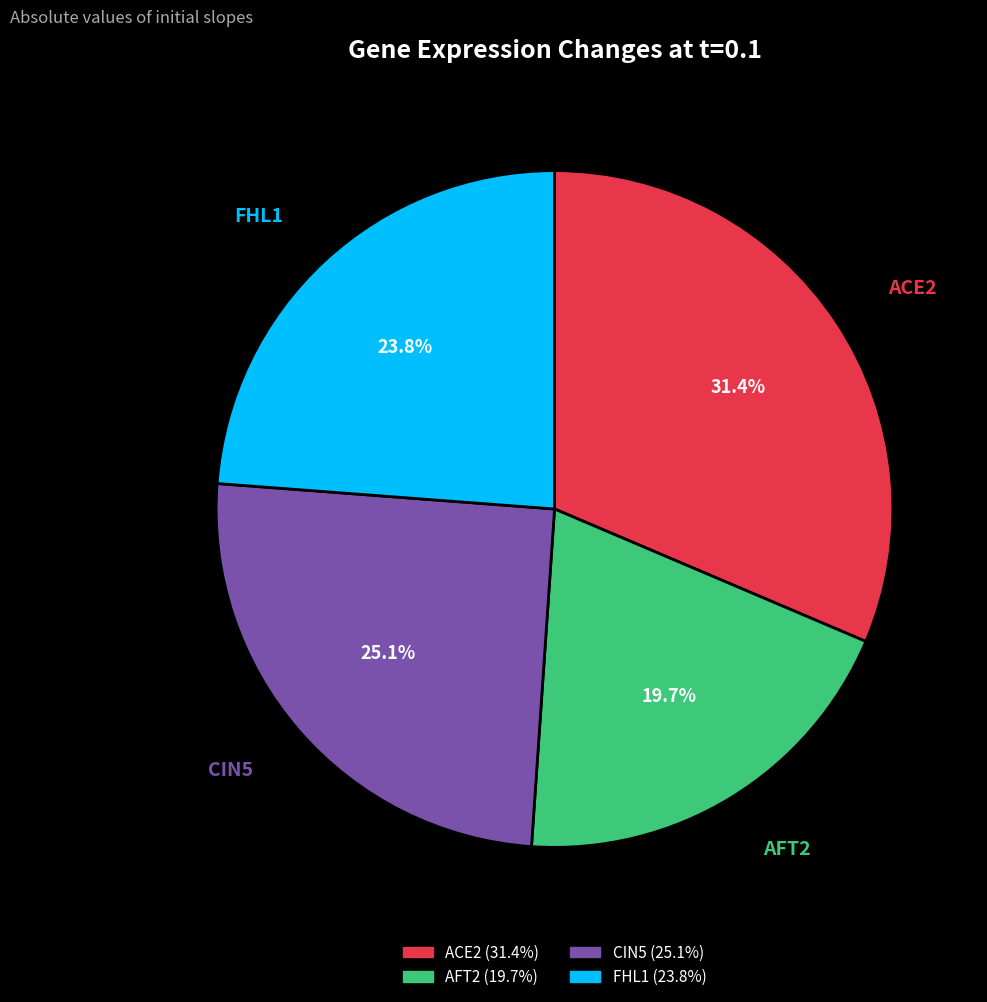

The FHL1 slice represents 18% of the pie. True or false?

False